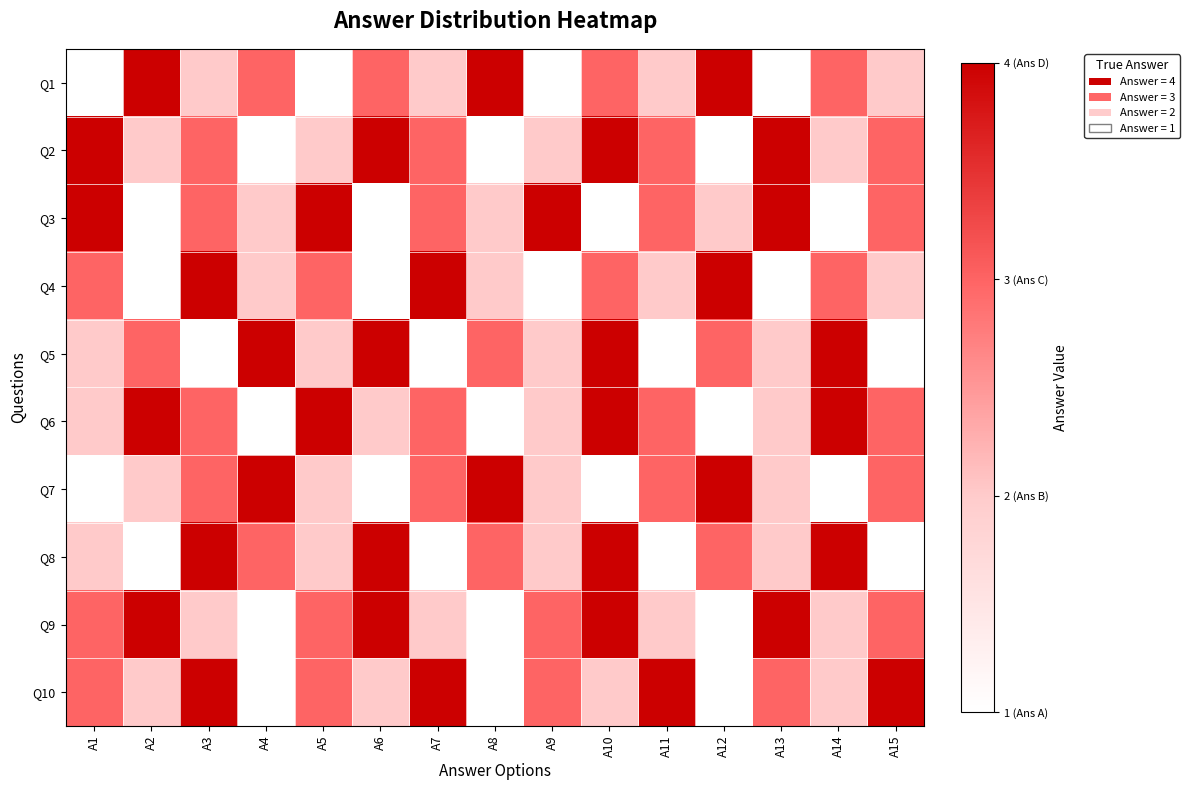

Which series changed the most between A1 and A4?

Q2